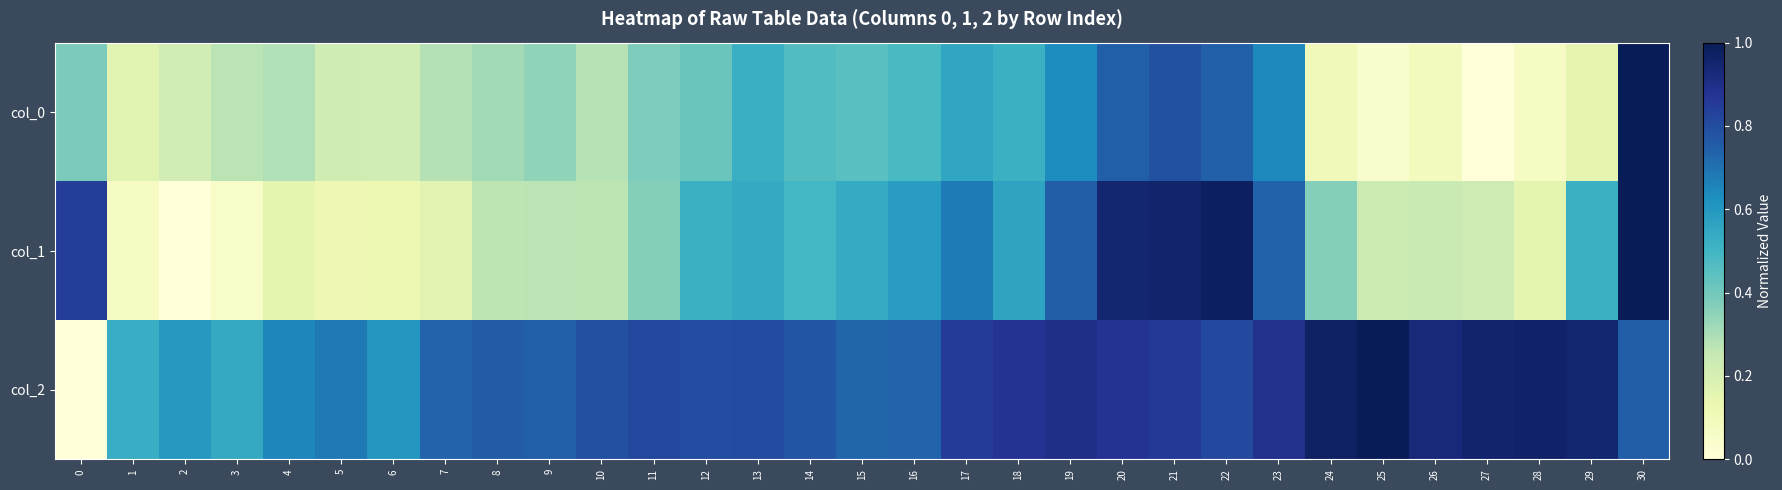

Which has a higher value, 25 or 6?

6